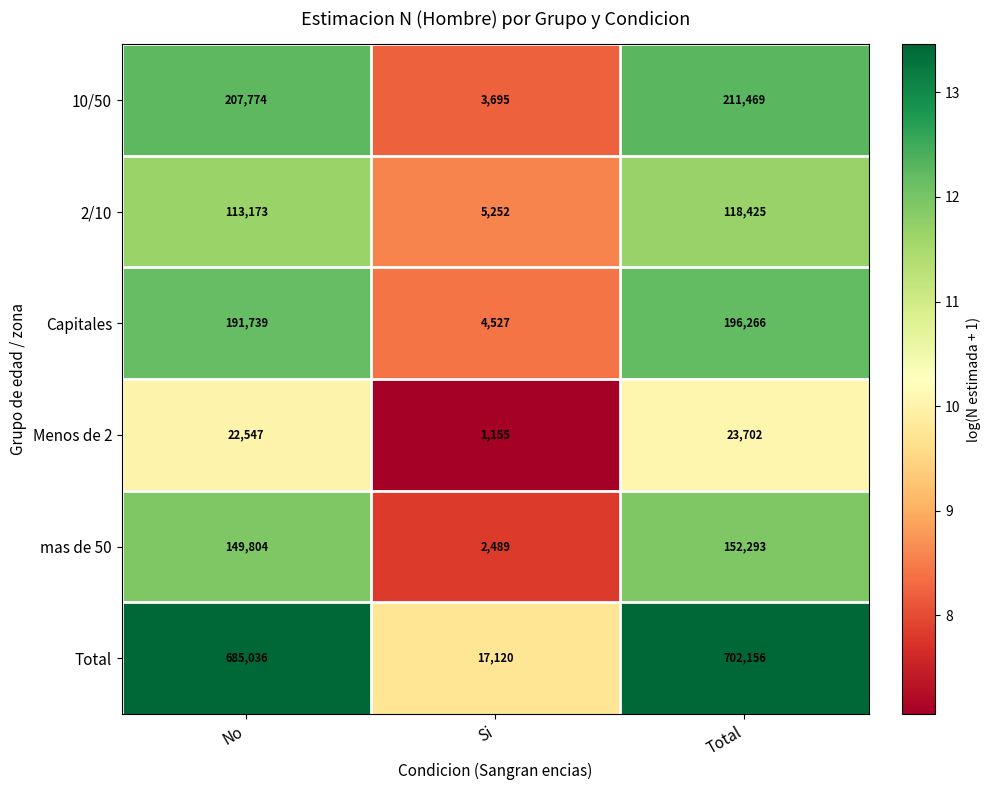

At which category is the sum across all series the highest?

Total